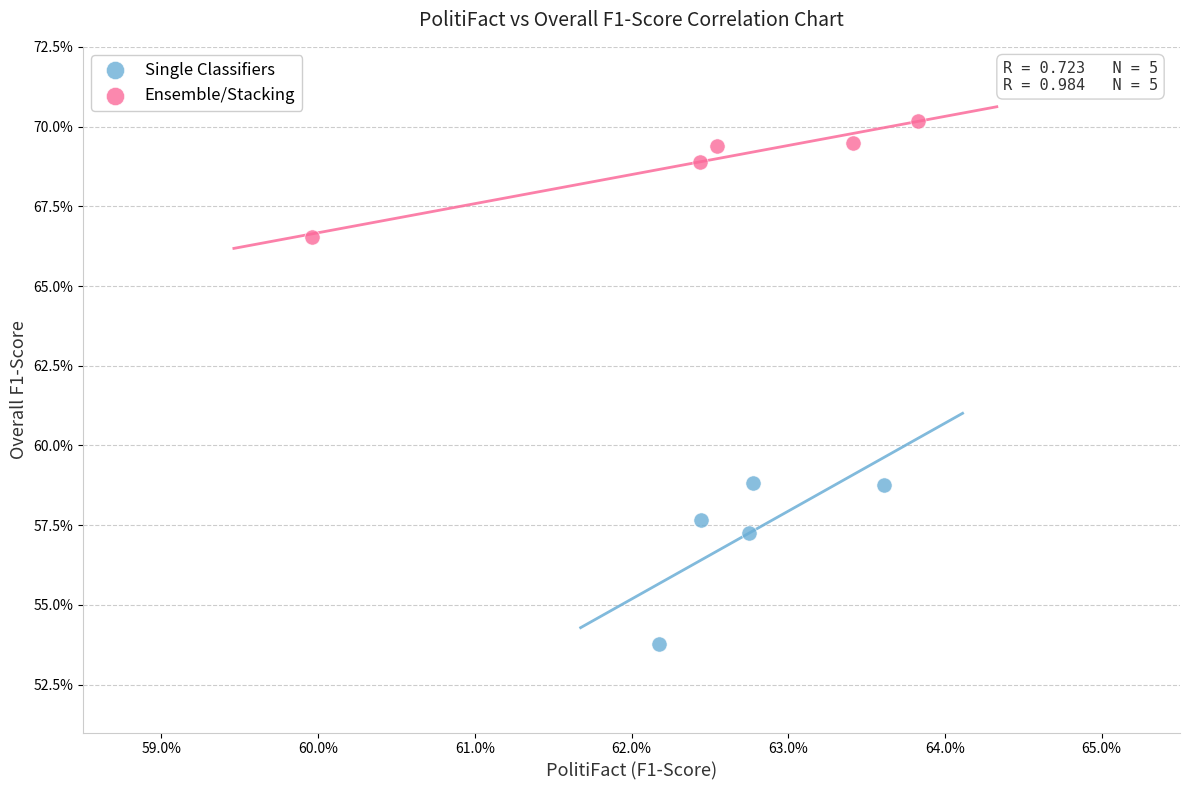

Which series contains the highest Y value?

Ensemble/Stacking